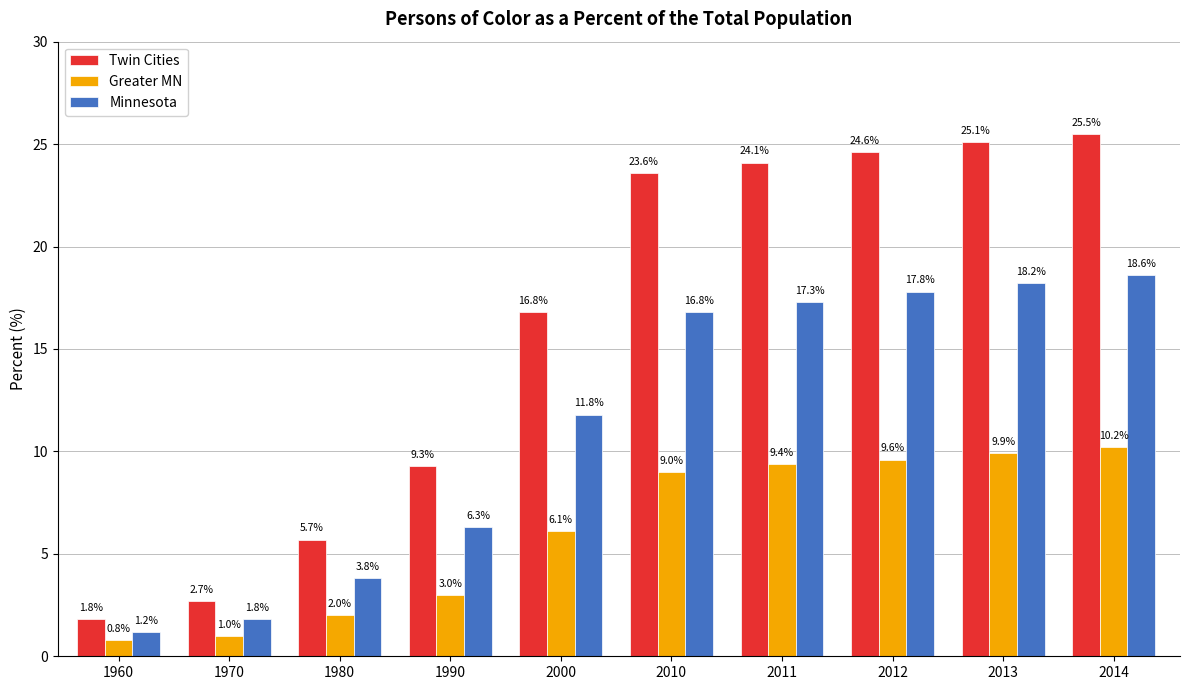

Read the Twin Cities value at 2013.

25.1